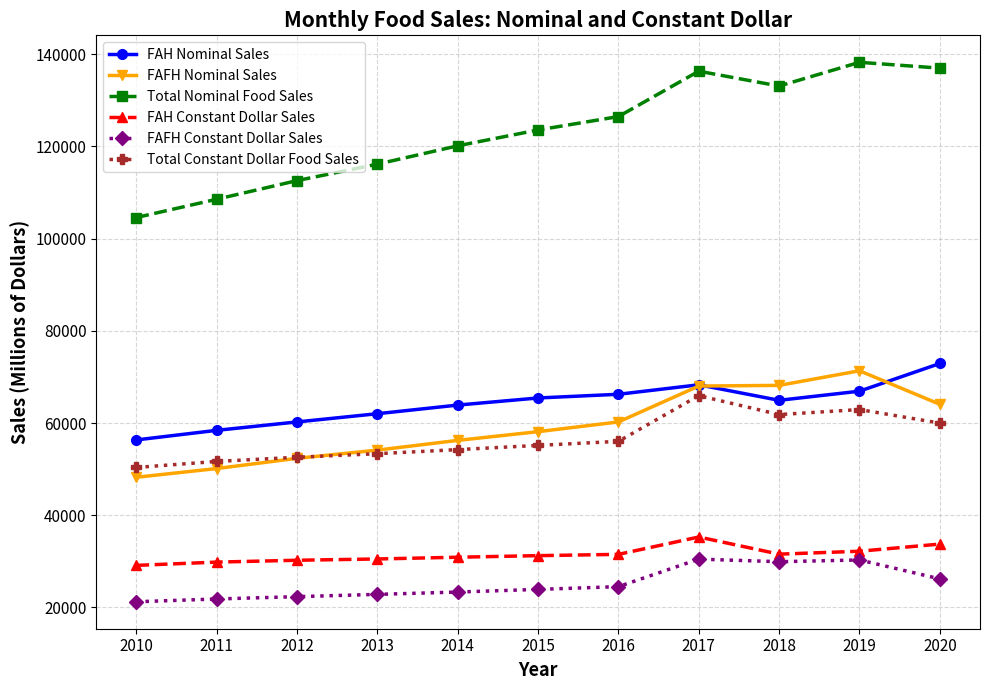

What is the highest value of the Total Nominal Food Sales series?

138236.8